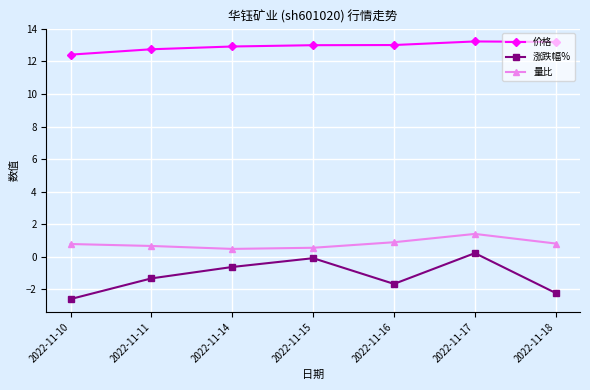

Rank the series at 2022-11-18 from highest to lowest value.

价格, 量比, 涨跌幅%